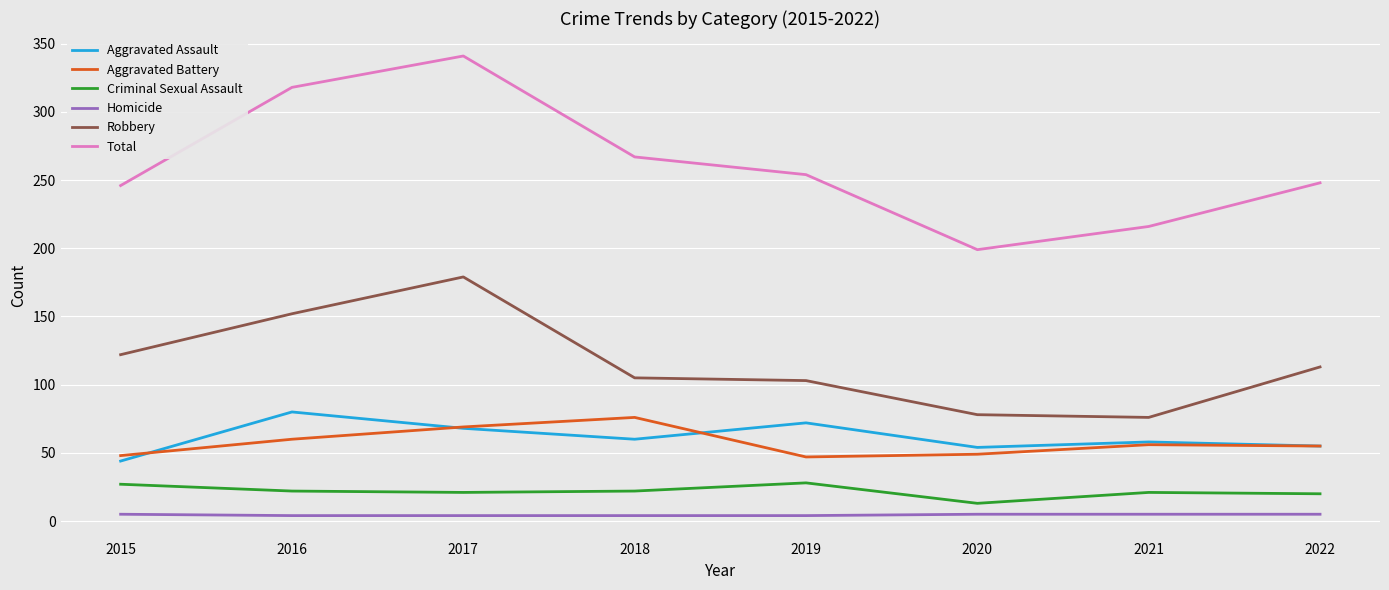

True or false: Aggravated Assault has more than 0 points higher than both neighbors.

True